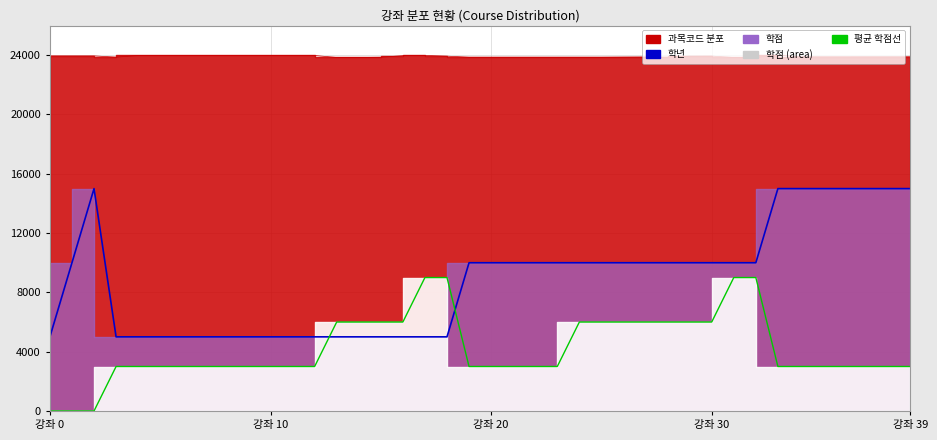

What is the value of the 학년 point at the 9th from the left?

5000.0